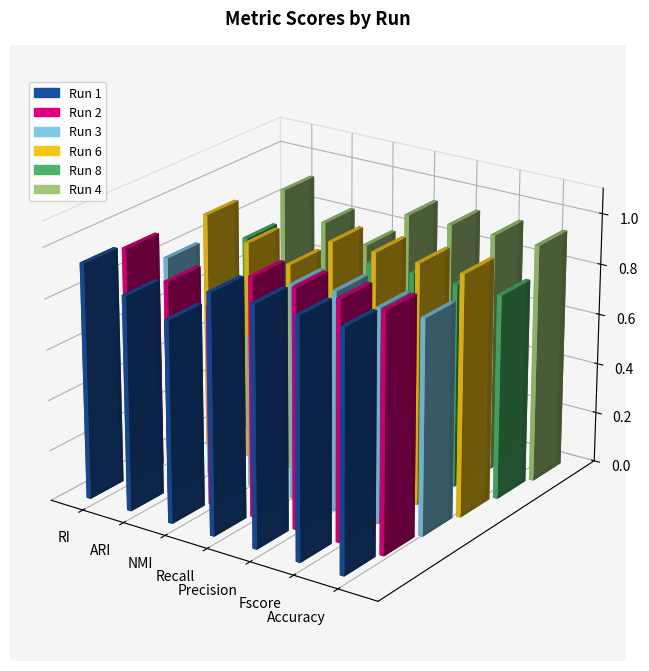

Is it true that 1 equals 0.8 at NMI?

True